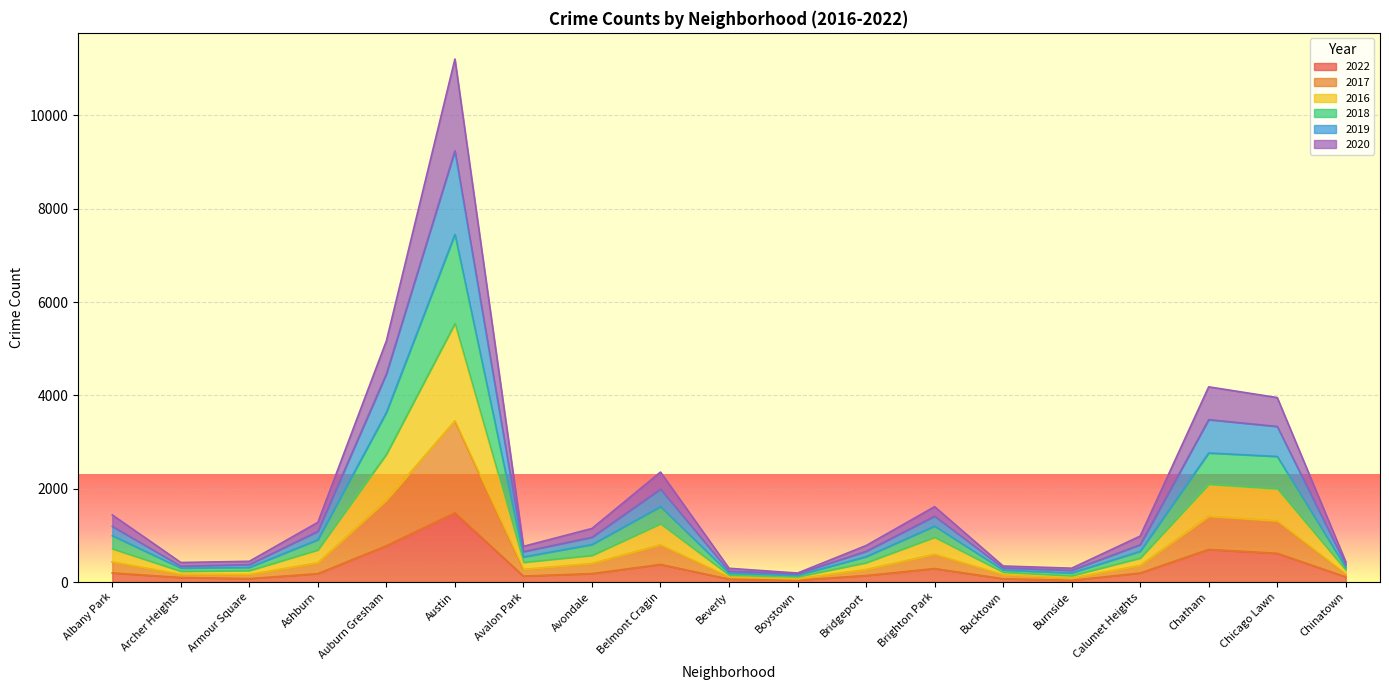

What is the difference between the highest and lowest values at Bucktown?

273